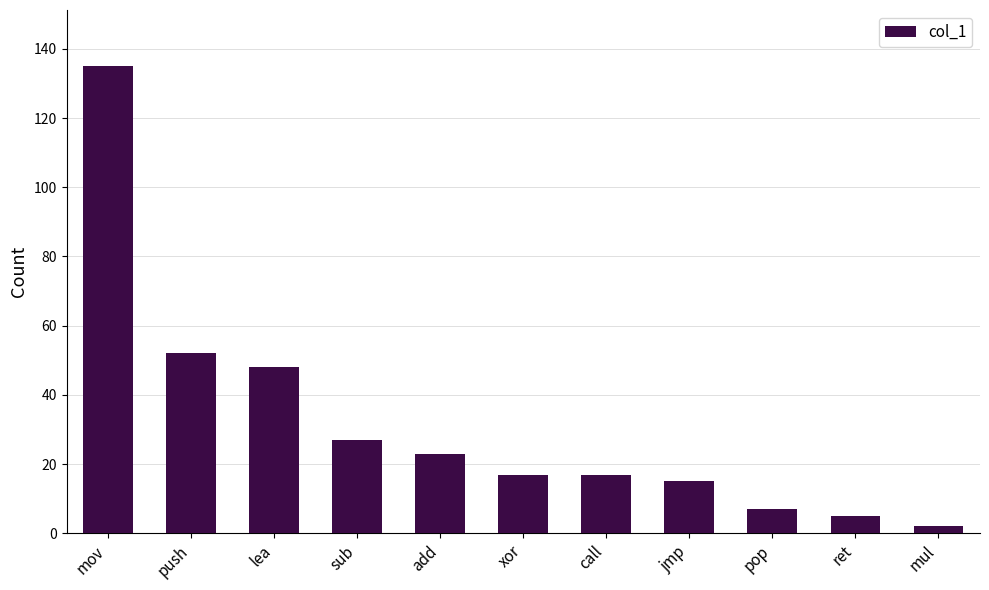

Which label corresponds to the smallest value in the chart?

mul